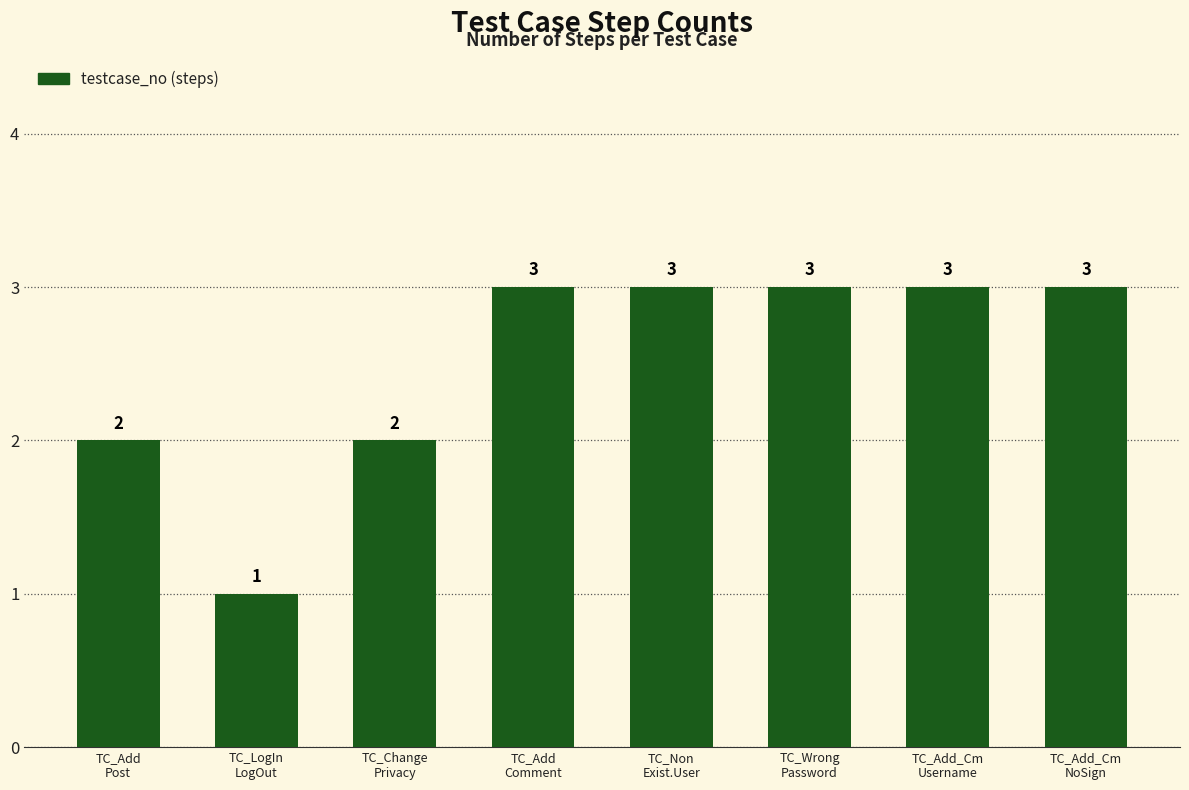

What position from the left is TC_Non
Exist.User?

5